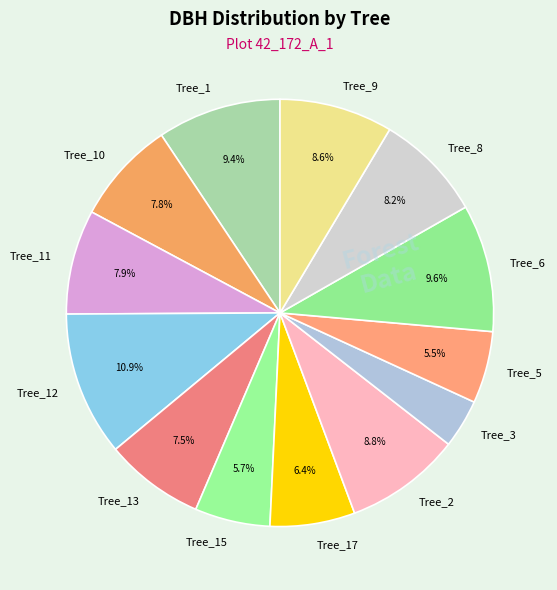

Which has a higher value, Tree_15 or Tree_17?

Tree_17